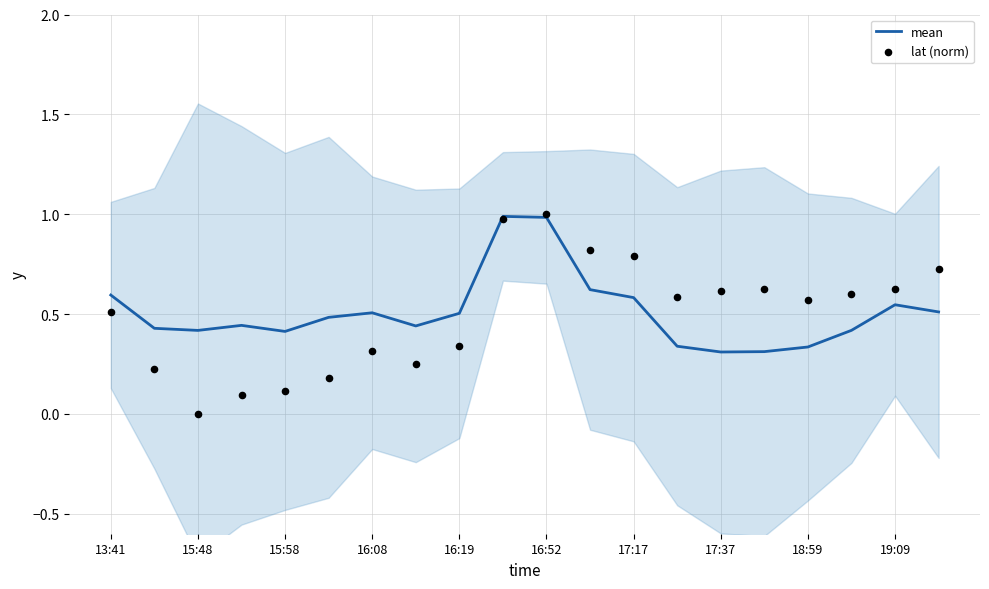

Which series reaches the maximum Y coordinate?

lat (norm)